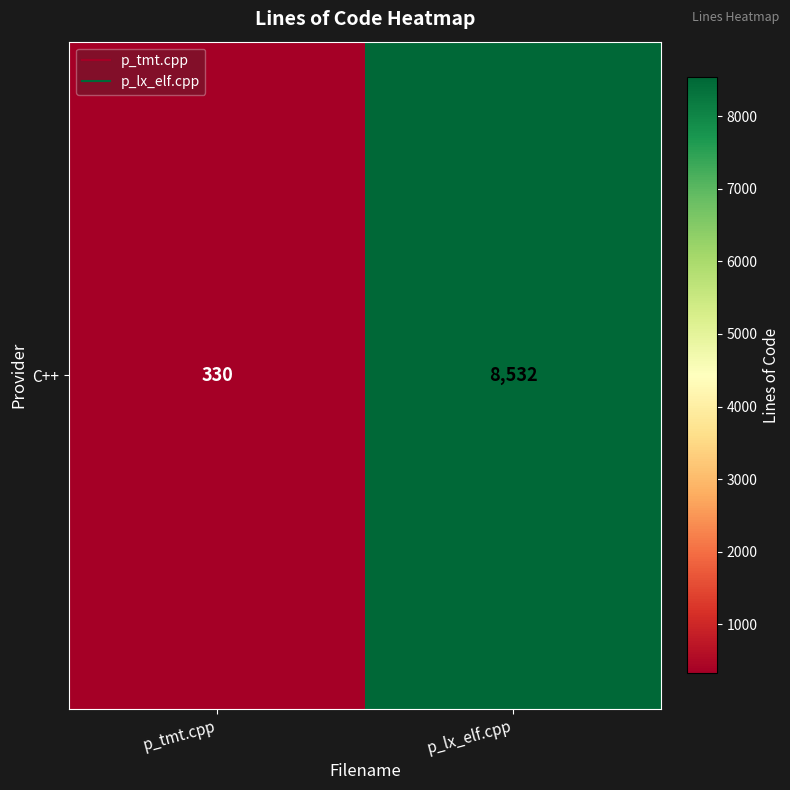

What is the minimum value shown in the chart?

330